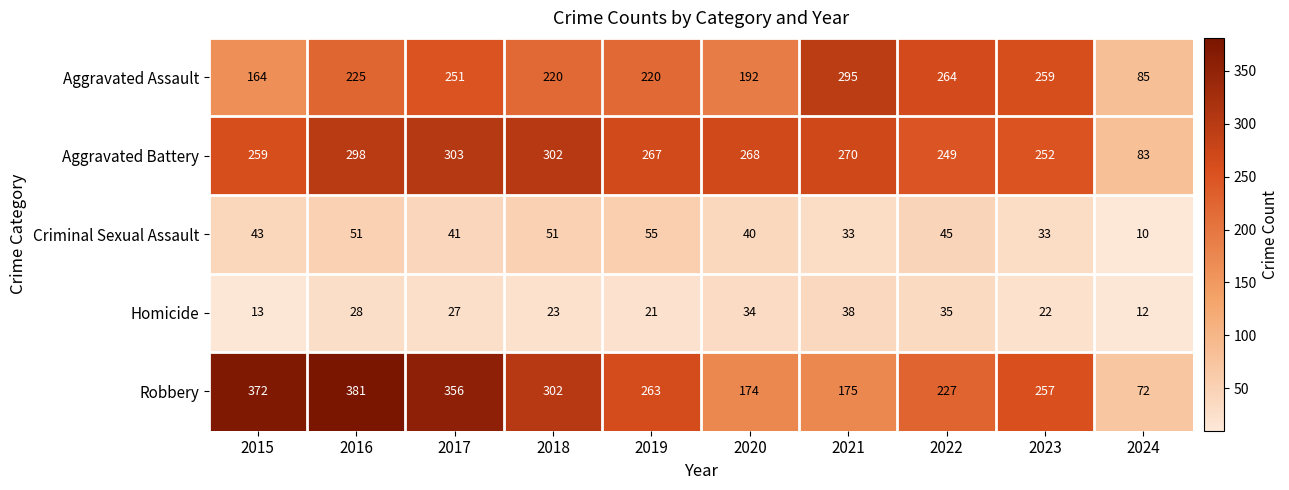

Which series changed the most between 2016 and 2017?

Aggravated Assault